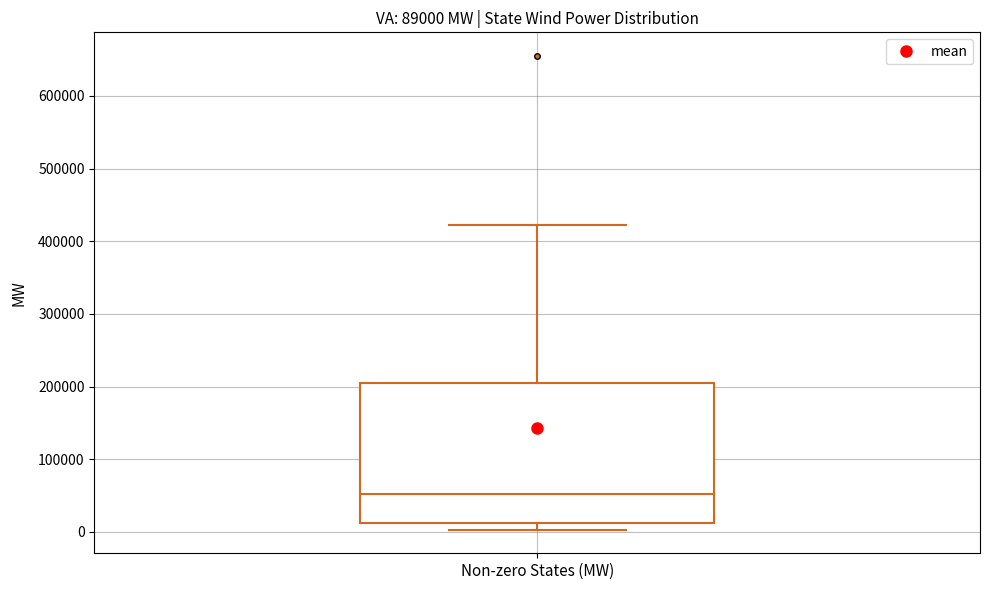

Transcribe this box plot: give where the median line is, the range the box spans, and where the two whiskers end, as read against the y-axis. The values are not printed on the chart, so give them approximately, as read against the axis.

median 50000, box 10000 to 200000, whiskers 0 to 420000